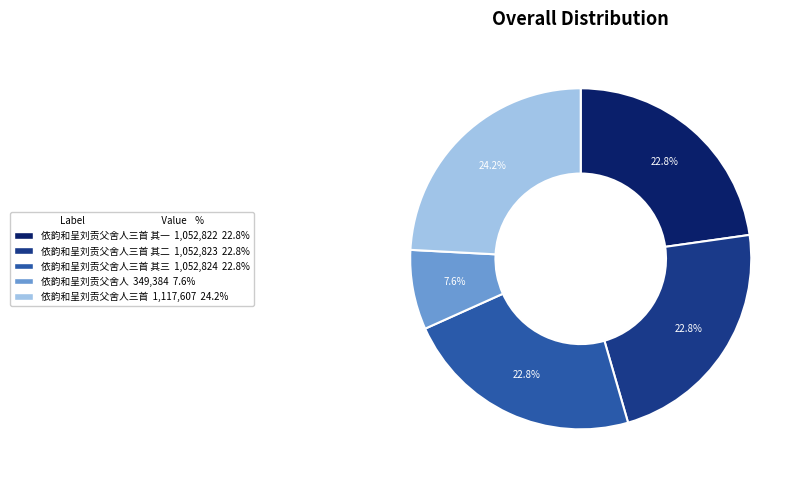

To the nearest percent, what is the difference between the largest and smallest slice percentages?

17%